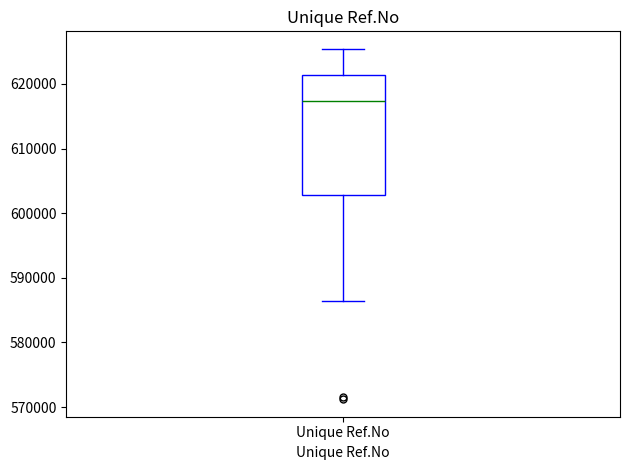

Transcribe this box plot: give where the median line is, the range the box spans, and where the two whiskers end, as read against the y-axis. The values are not printed on the chart, so give them approximately, as read against the axis.

median 617000, box 603000 to 621000, whiskers 586000 to 625000